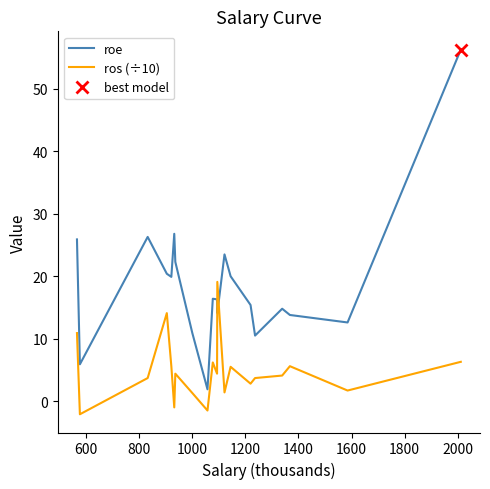

What is the minimum value for roe?

1.9